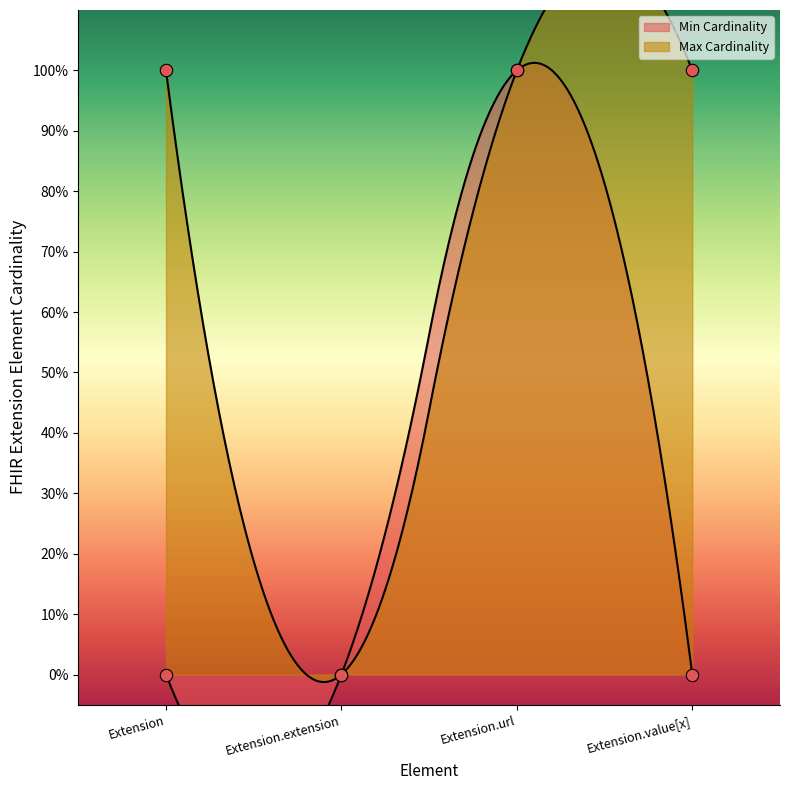

At which category is the sum across all series the highest?

Extension.url